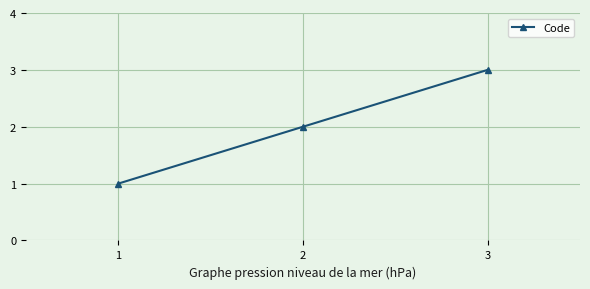

At which label is the value closest to 2?

2